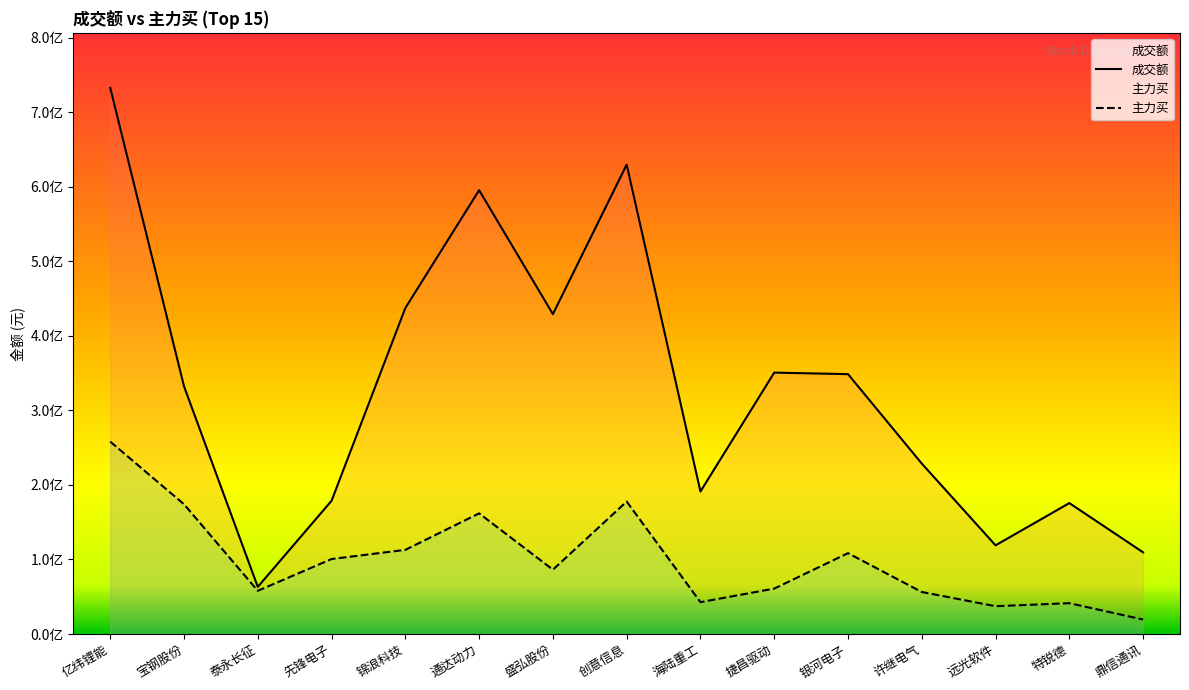

True or false: 主力买 has a value of 266620659 at 宝钢股份.

False